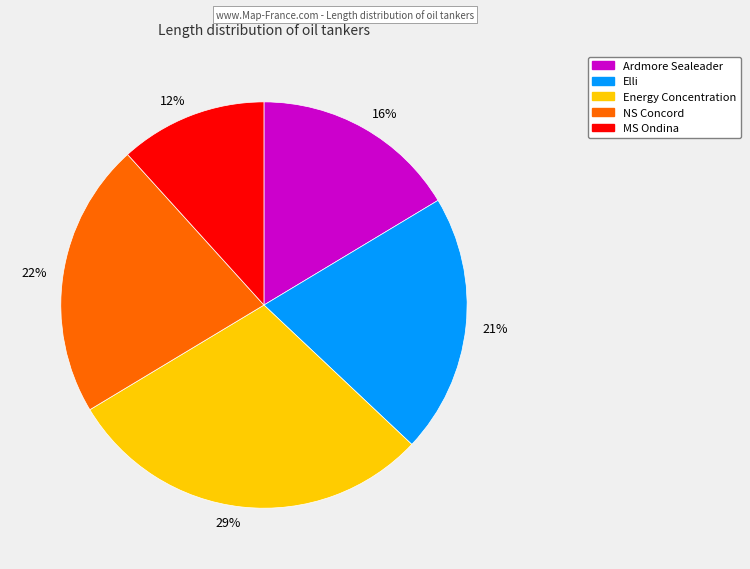

Between 29% and 16%, which is larger?

29%